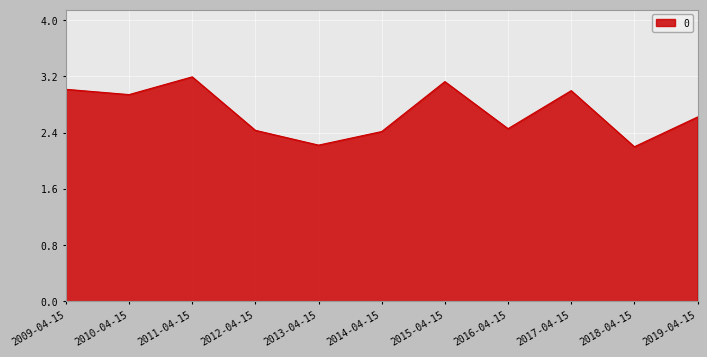

What is the greatest value displayed?

3.2